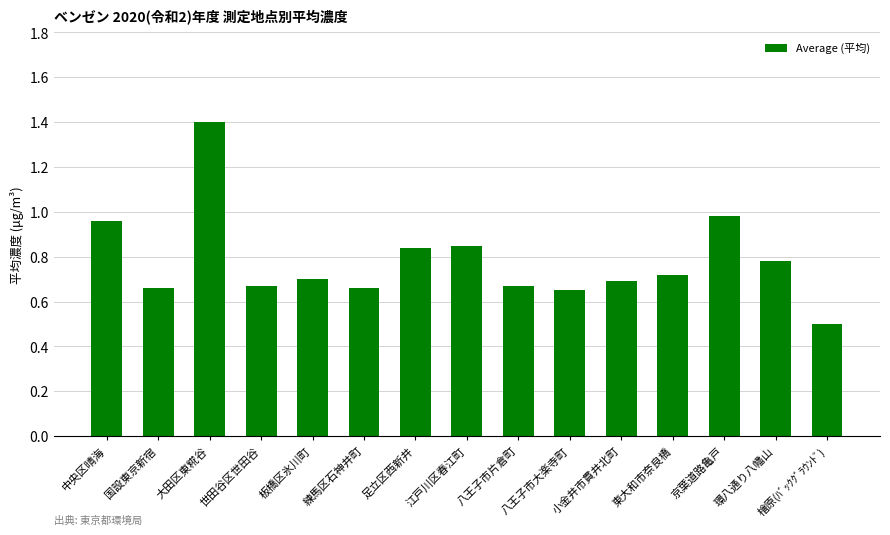

Is it true that the value at 八王子市大楽寺町 is 0.7?

True